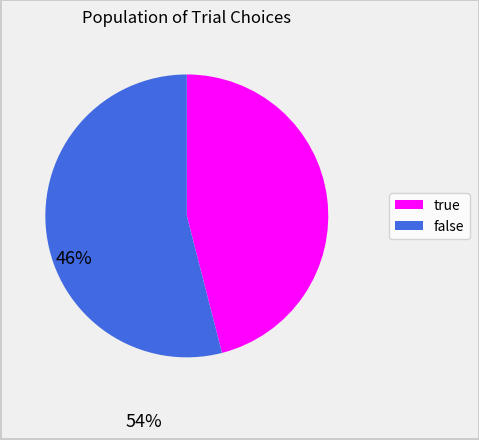

What is the largest slice in the pie chart?

false